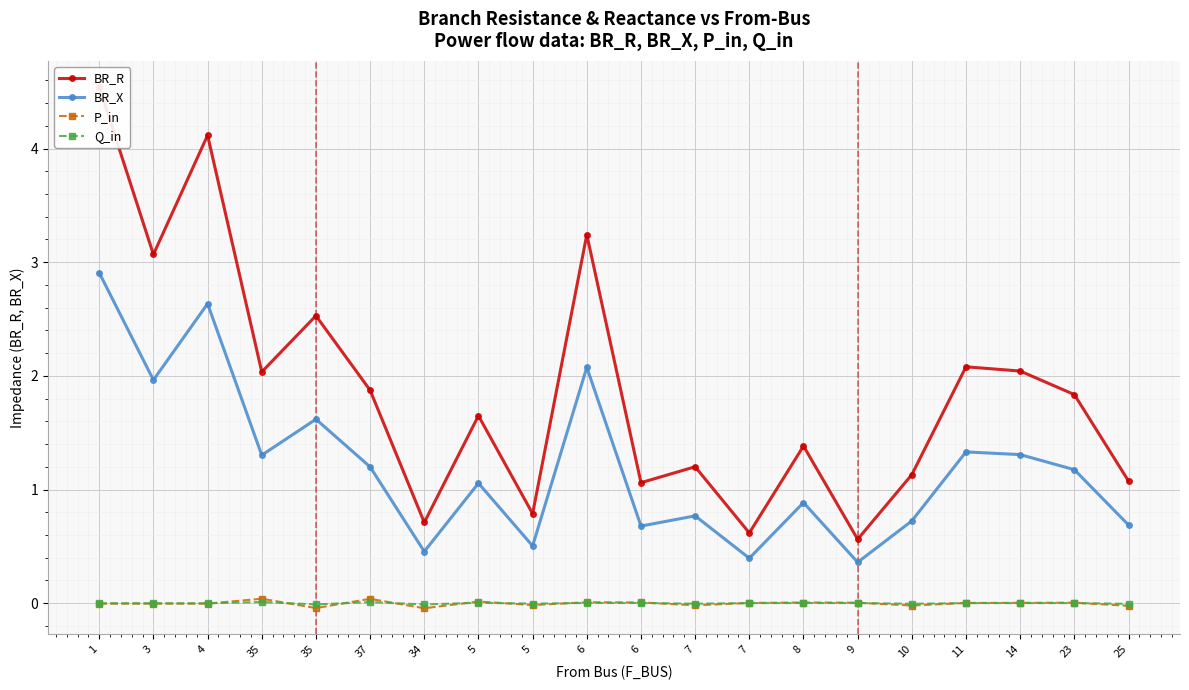

True or false: BR_X and P_in intersect in this chart.

False